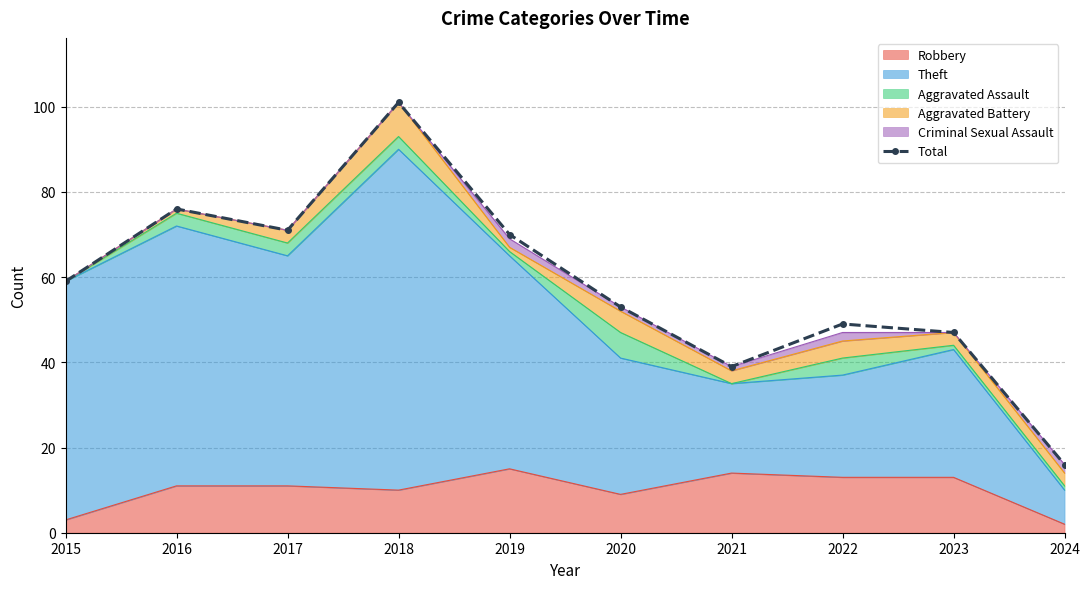

Rank the categories by value from highest to lowest.

2018, 2016, 2017, 2019, 2015, 2020, 2022, 2023, 2021, 2024